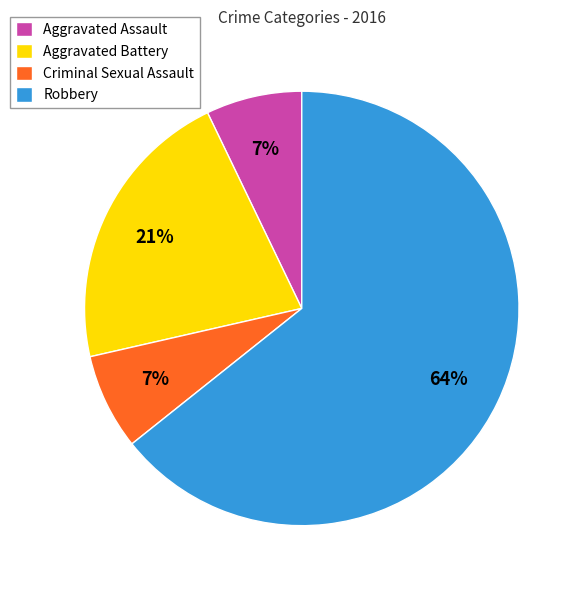

Do Aggravated Battery and Criminal Sexual Assault together represent more than half of the pie?

No